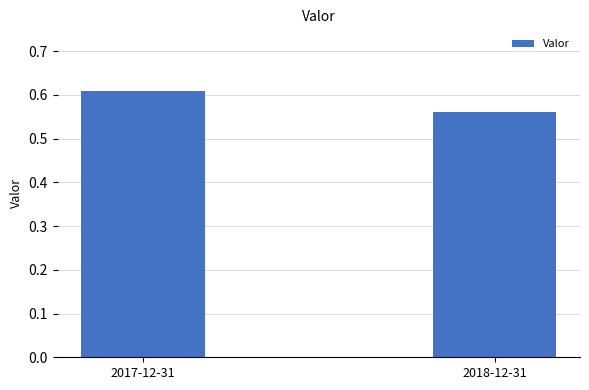

How many series are shown in this chart?

1